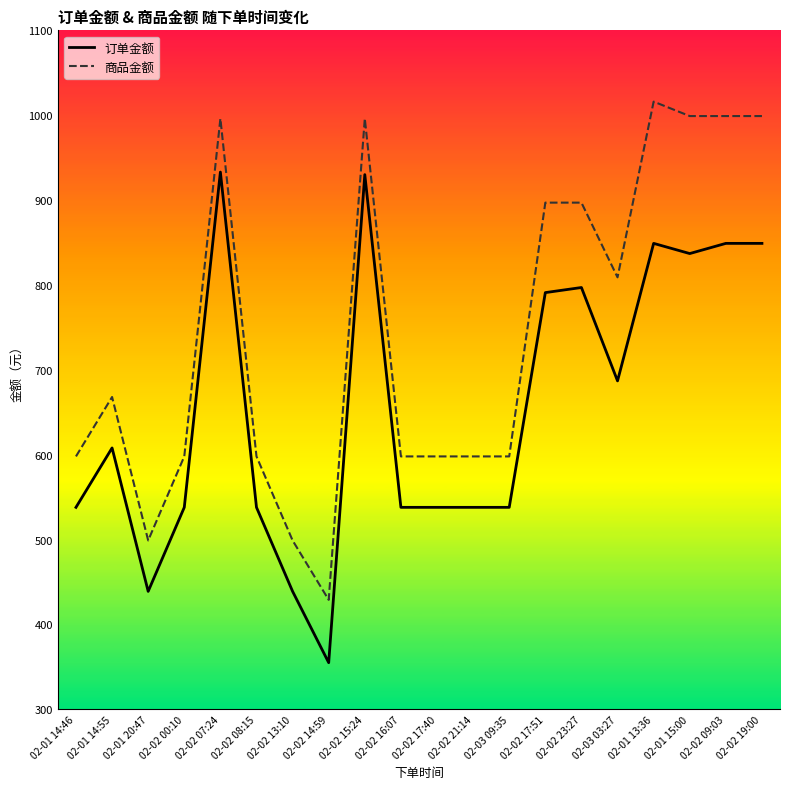

At which category does 订单金额 reach its first local valley?

02-01 20:47